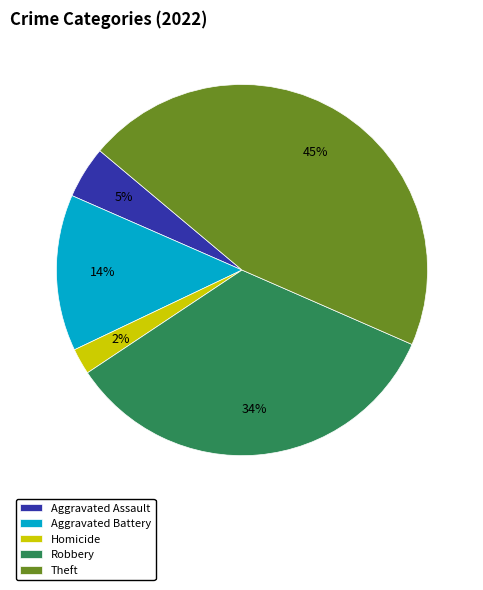

To the nearest percent, what portion does Robbery represent?

34%